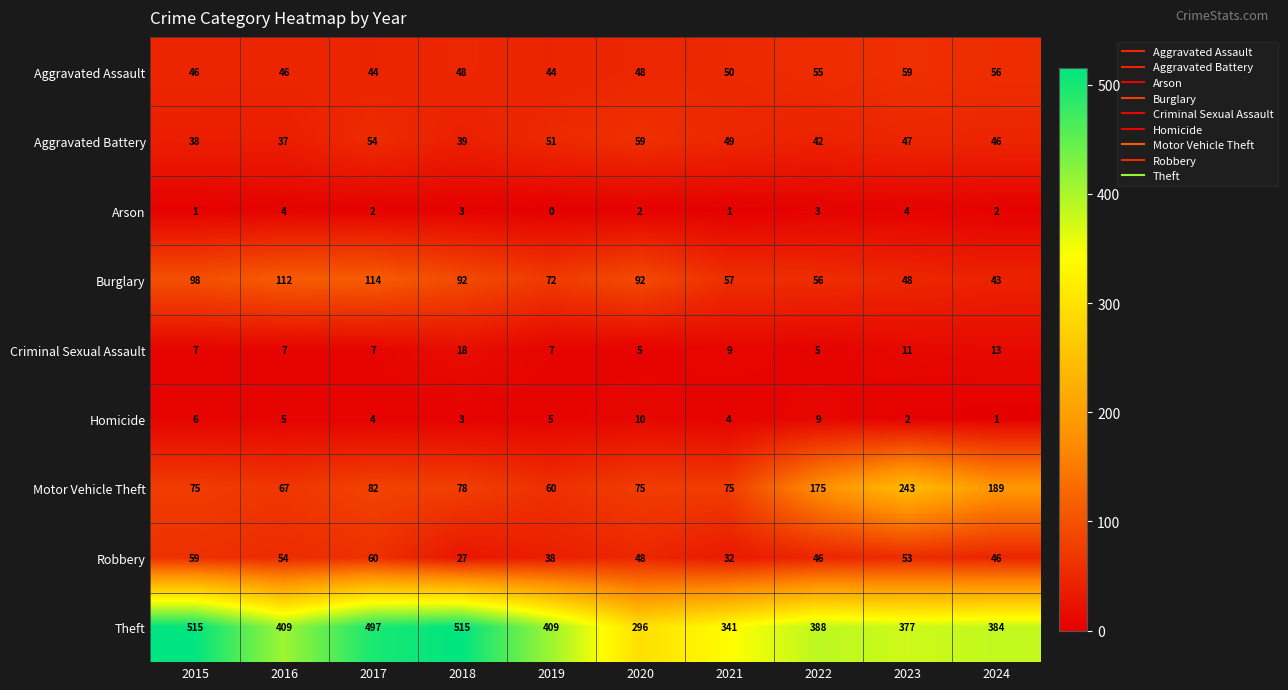

What is the maximum value shown in the chart?

515